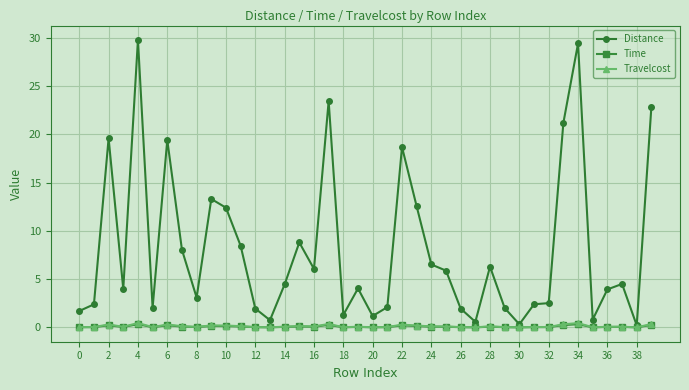

True or false: Time has more than 2 interior local peaks.

True